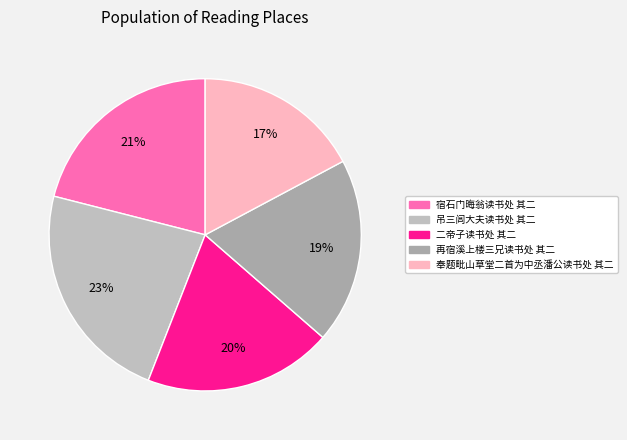

What portion of the pie excludes 二帝子读书处 其二?

80.5%